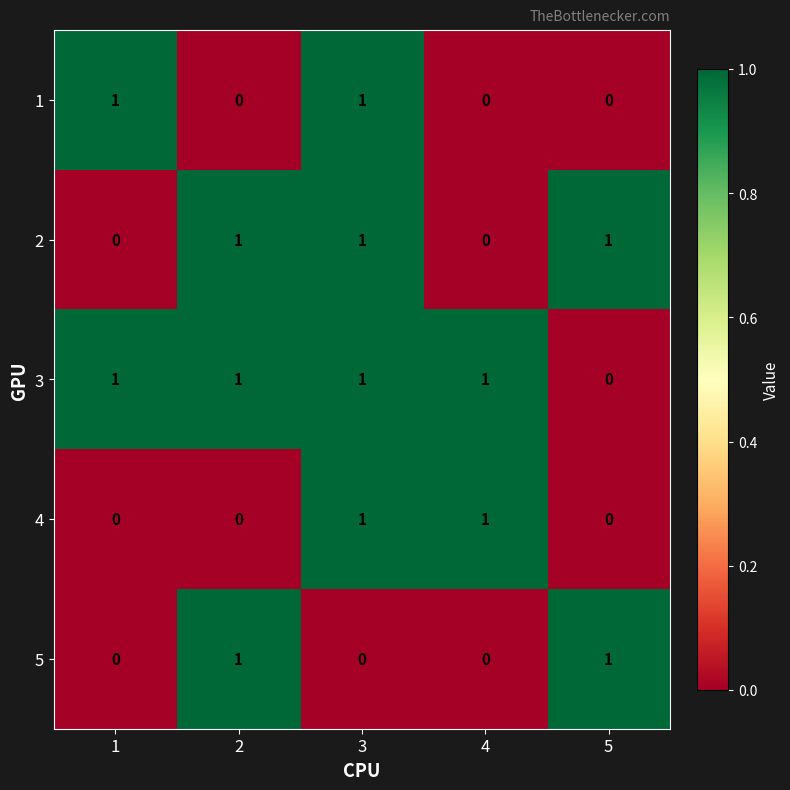

Is the value of 2 at 1 greater than the value of 3 at 3?

No